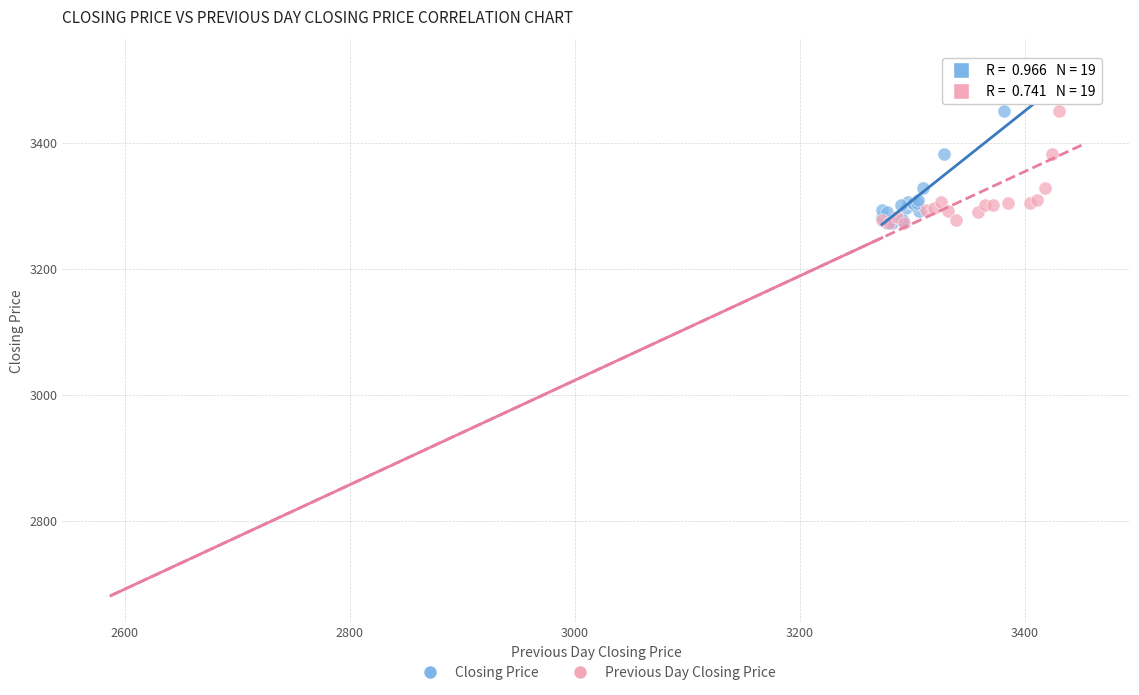

What are all the series names shown in the legend?

Closing Price, Previous Day Closing Price